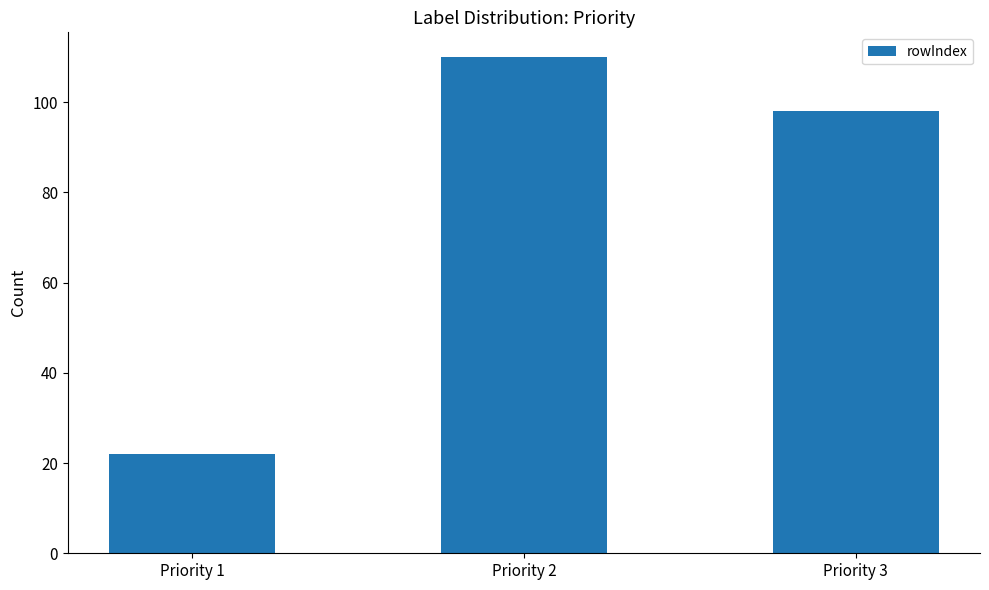

Reading left to right, what are all the values shown in this chart?

Priority 1=22	Priority 2=110	Priority 3=98